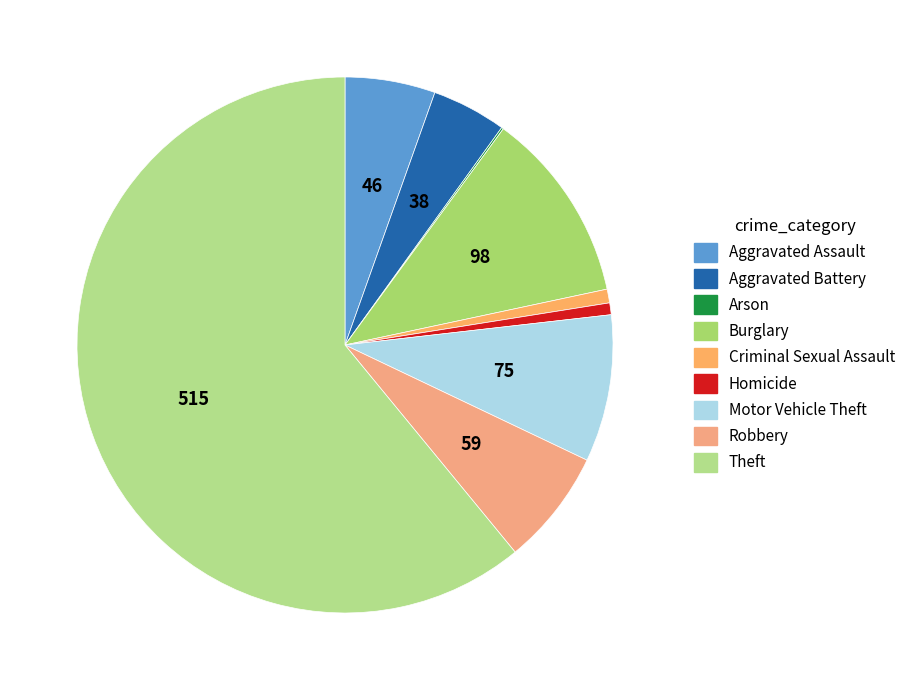

Is it true that Motor Vehicle Theft is 20% of the pie?

False